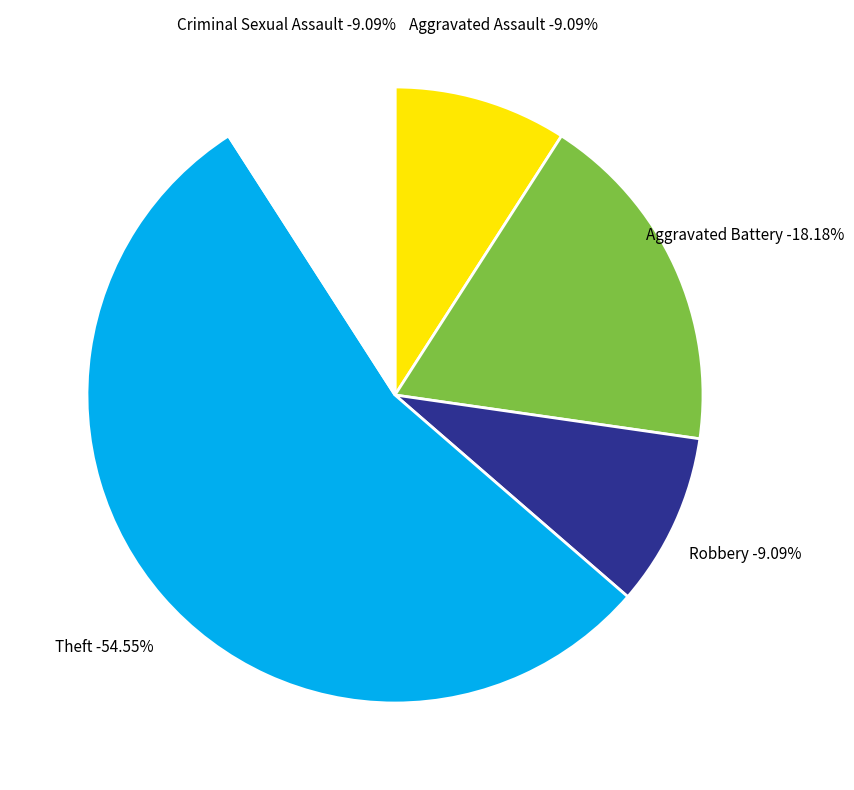

To the nearest percent, what is the average slice percentage?

20%